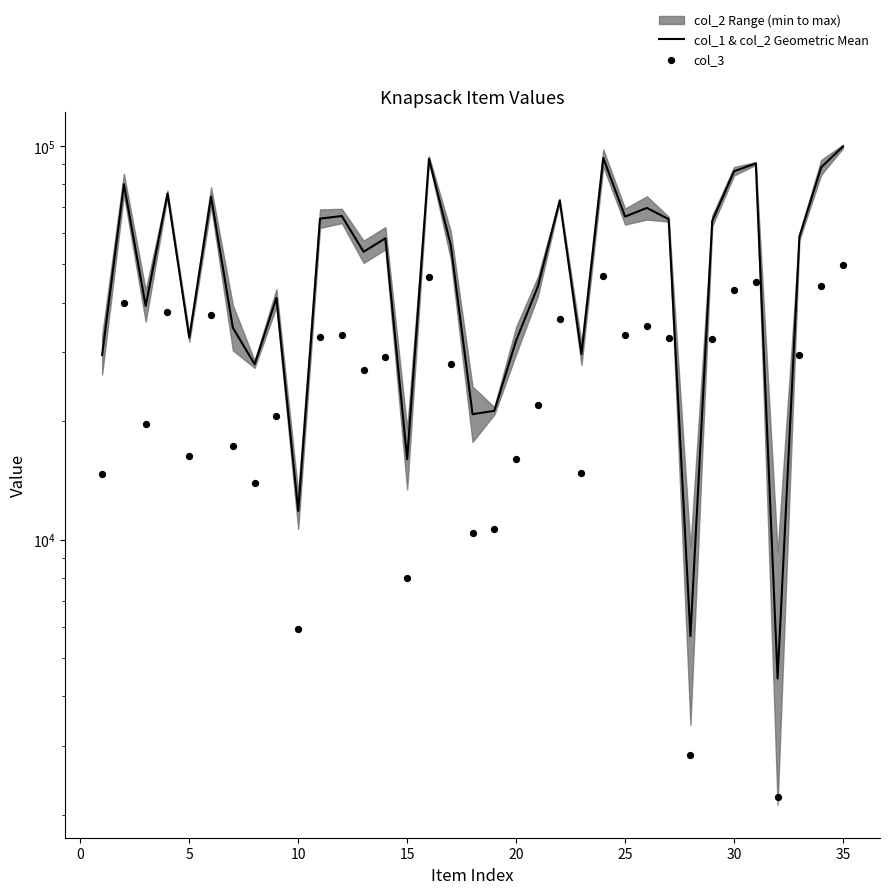

Which series contains the highest Y value?

col_1 & col_2 Geometric Mean